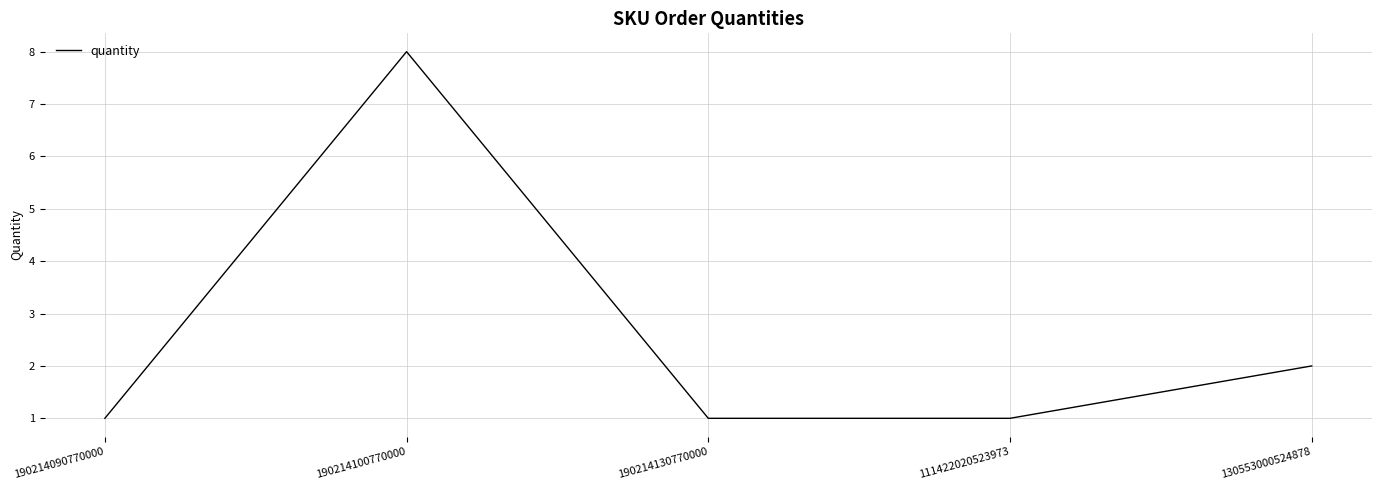

Which category has the highest value across all series?

190214100770000